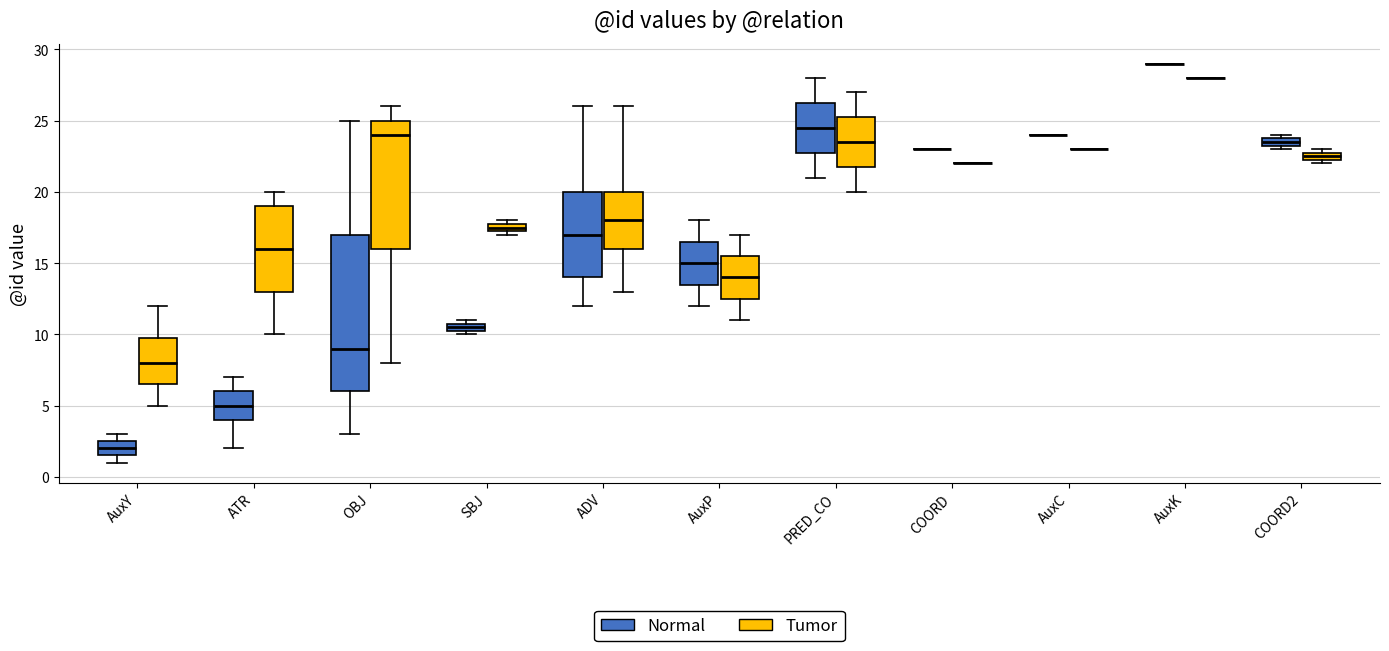

Where is the upper edge of the box for PRED_CO (Normal) on the y-axis? The values are not printed on the chart, so give them approximately, as read against the axis.

26.5